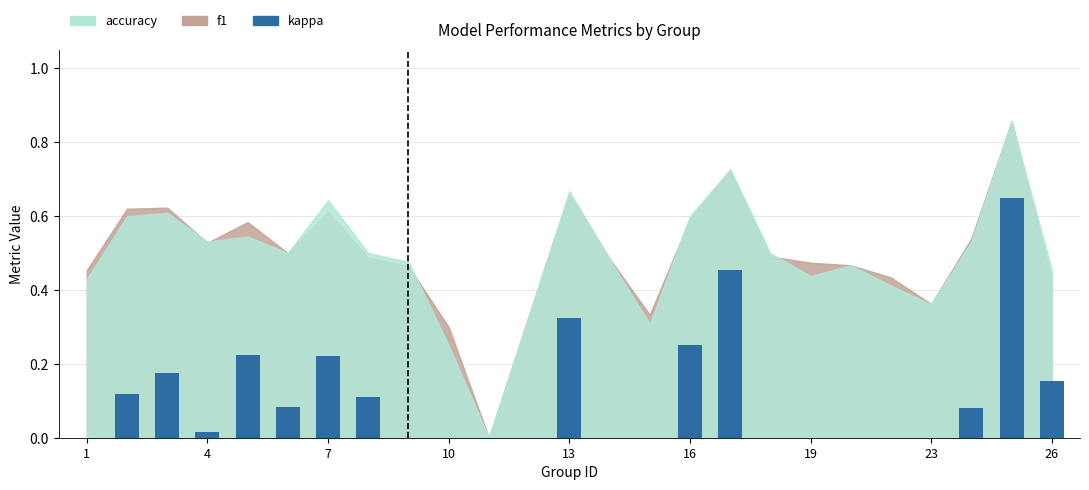

What is the sum of all values?

2.9